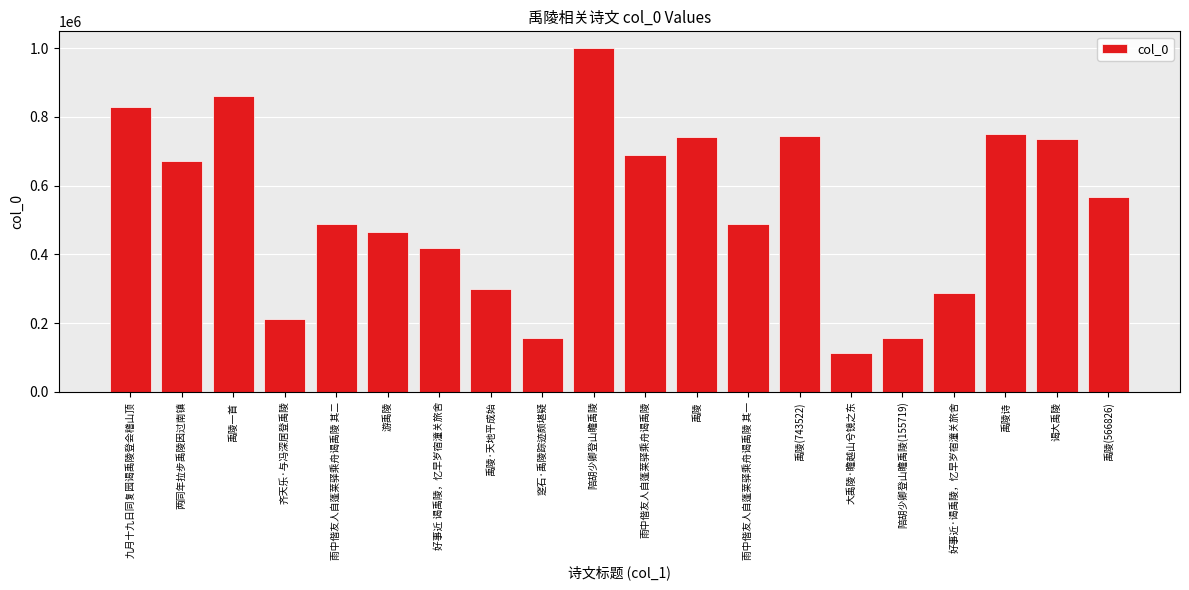

What is the value of the 16th bar from the left?

155719